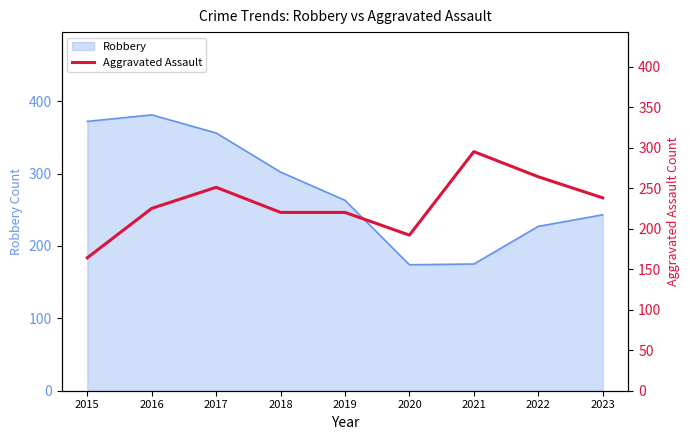

What value does the data have at 2023, to the nearest 5?

240